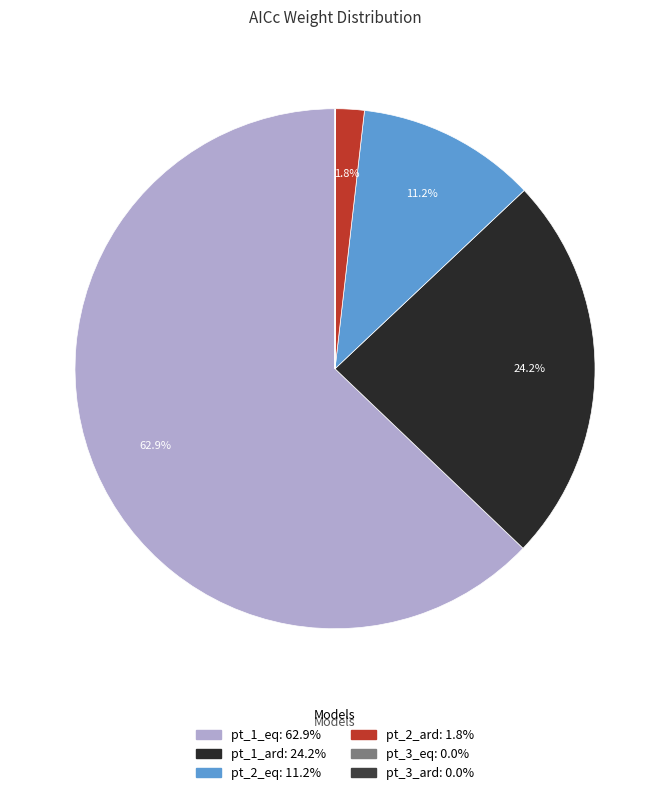

Which slice represents more than half of the pie?

pt_1_eq